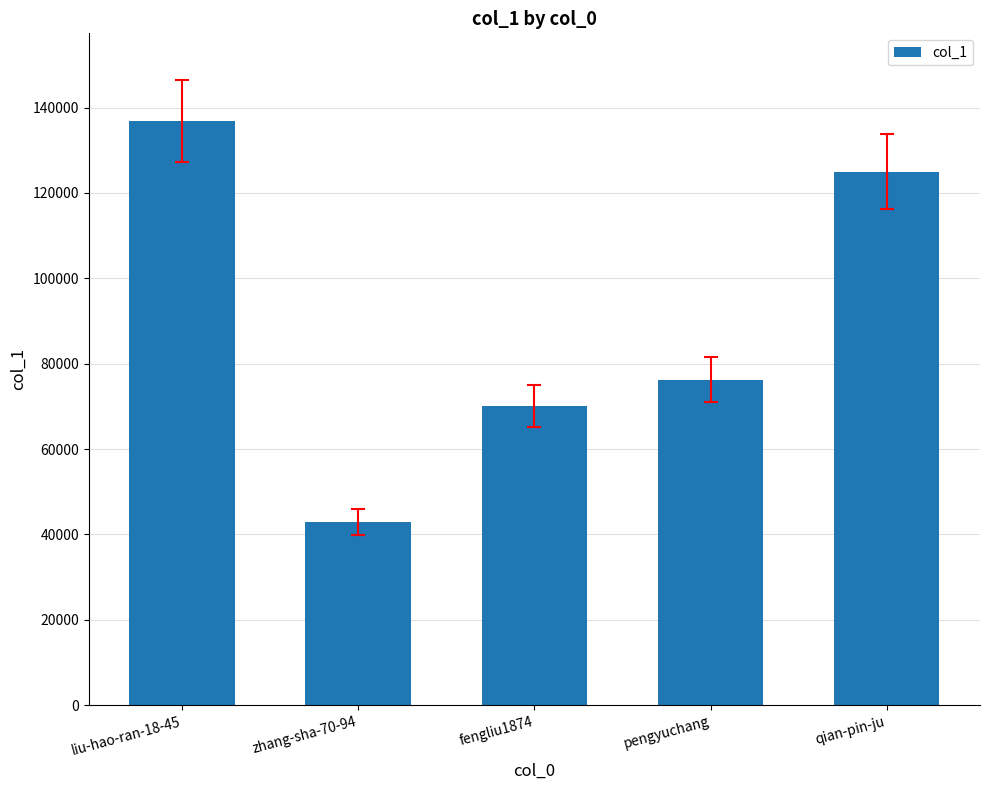

List the labels in order of value, largest first.

liu-hao-ran-18-45, qian-pin-ju, pengyuchang, fengliu1874, zhang-sha-70-94